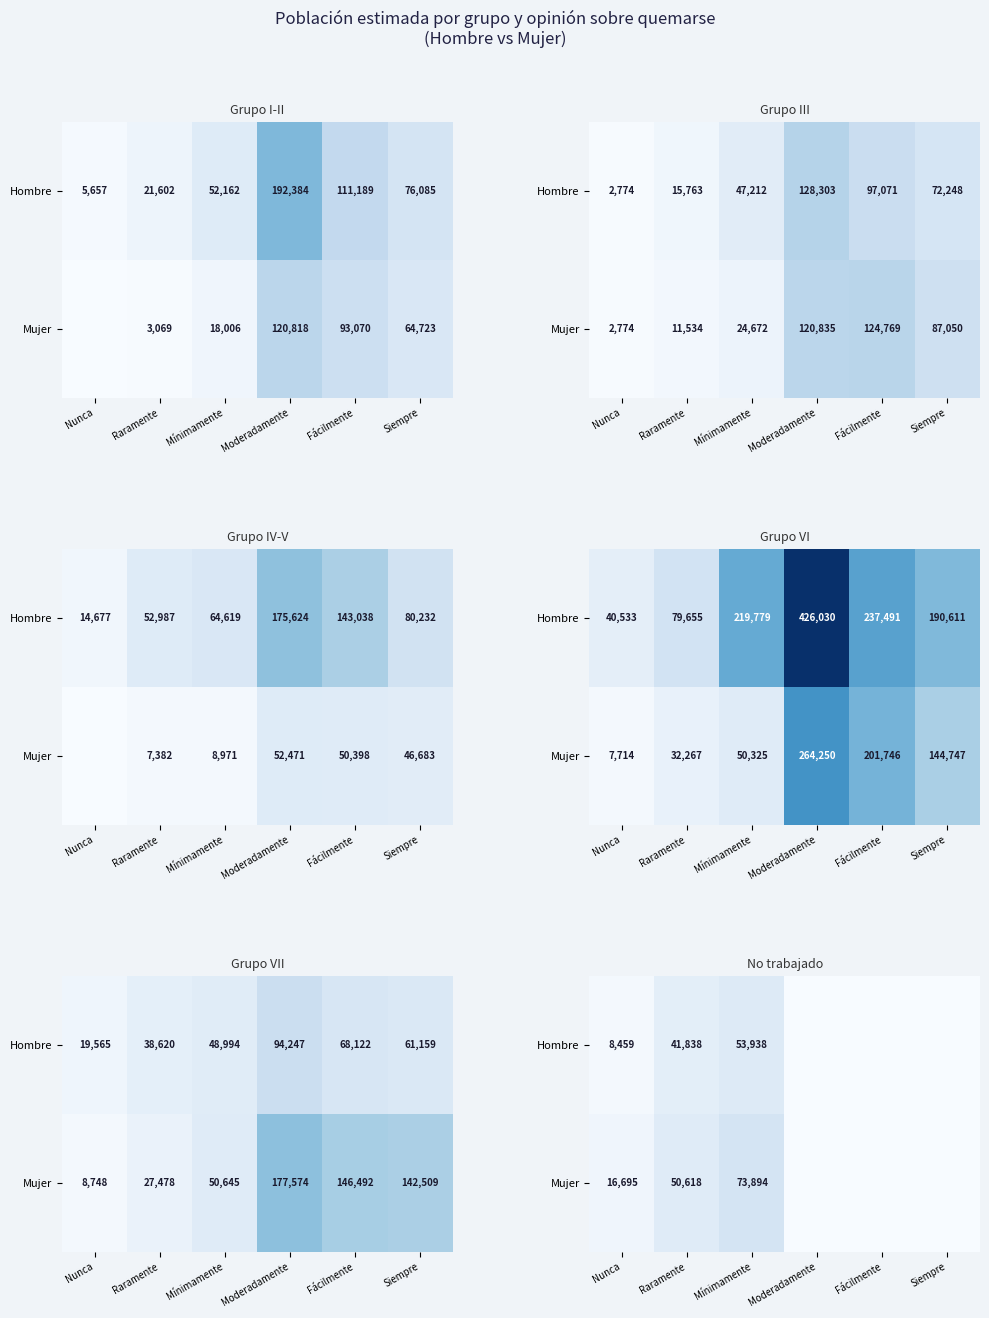

At how many categories does at least one series exceed 35747?

2